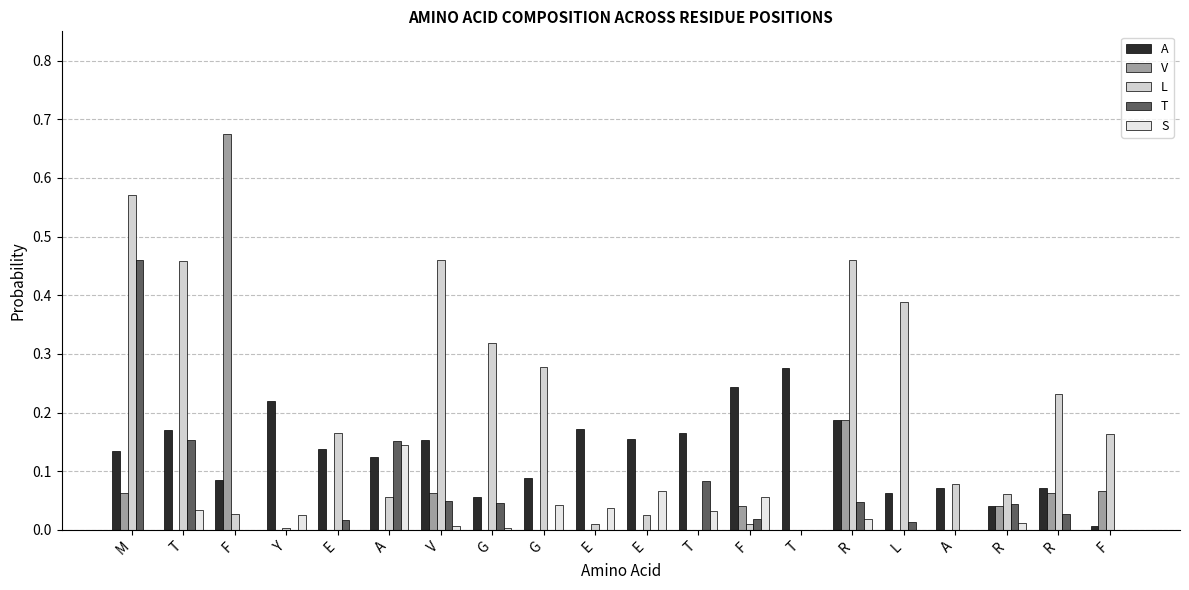

Which series has the largest range (max minus min)?

V